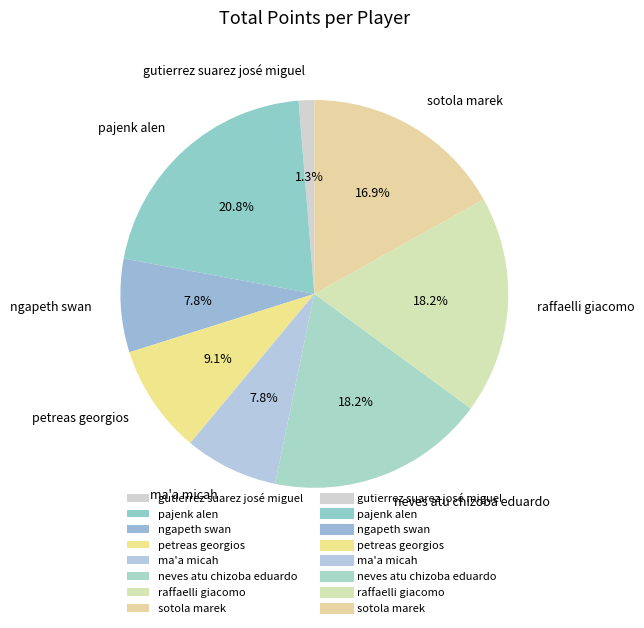

Between pajenk alen and raffaelli giacomo, which is larger?

pajenk alen